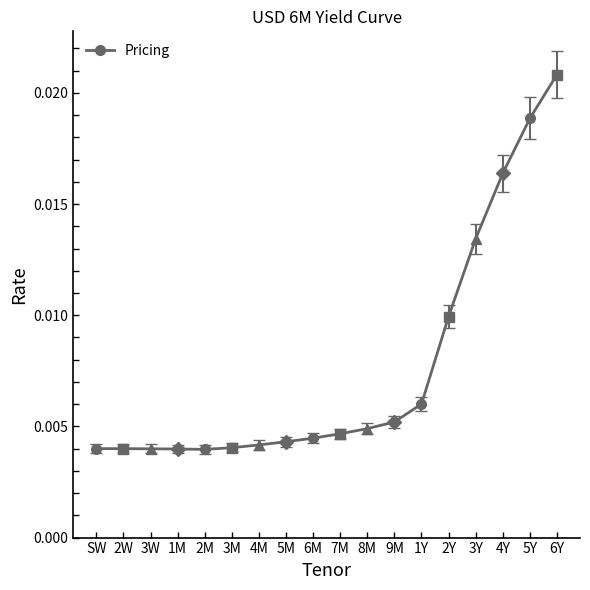

Does the chart have visible grid lines?

No